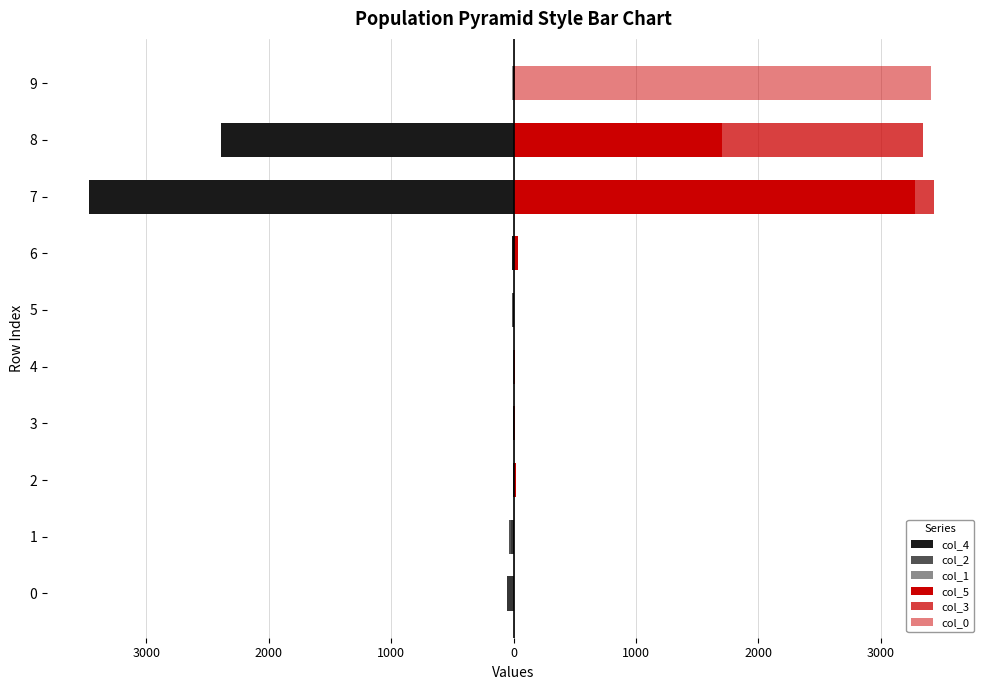

Is the value of col_0 at 1000 greater than the value of col_2 at 9?

No